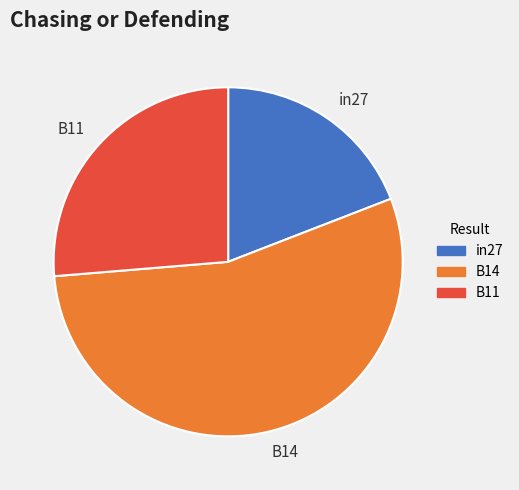

True or false: B14 accounts for 55% of the total.

True